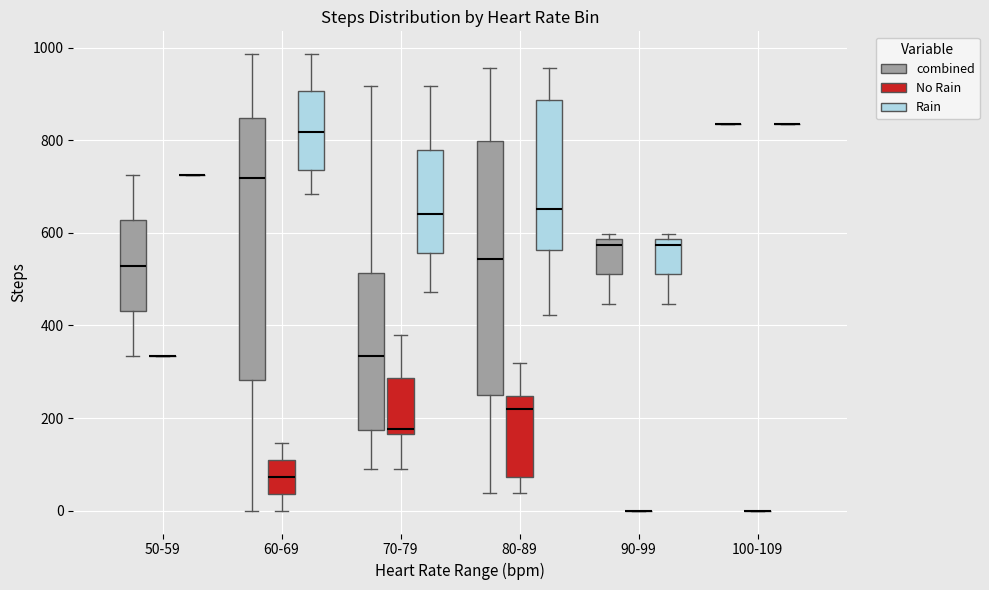

Reading left to right, read every box against the y-axis: the position of its median line, the range the box covers, and the ends of its whiskers. The values are not printed on the chart, so give them approximately, as read against the axis.

50-59 (combined): median 520, box 440 to 620, whiskers 340 to 720
50-59 (No Rain): box collapsed to a line at 340, whiskers 340 to 340
50-59 (Rain): box collapsed to a line at 720, whiskers 720 to 720
60-69 (combined): median 720, box 280 to 840, whiskers 0 to 980
60-69 (No Rain): median 80, box 40 to 120, whiskers 0 to 140
60-69 (Rain): median 820, box 740 to 900, whiskers 680 to 980
70-79 (combined): median 340, box 180 to 520, whiskers 100 to 920
70-79 (No Rain): median 180, box 160 to 280, whiskers 100 to 380
70-79 (Rain): median 640, box 560 to 780, whiskers 480 to 920
80-89 (combined): median 540, box 260 to 800, whiskers 40 to 960
80-89 (No Rain): median 220, box 80 to 240, whiskers 40 to 320
80-89 (Rain): median 660, box 560 to 880, whiskers 420 to 960
90-99 (combined): median 580 (just below the box's upper edge), box 520 to 580, whiskers 440 to 600
90-99 (No Rain): box collapsed to a line at 0, whiskers 0 to 0
90-99 (Rain): median 580 (just below the box's upper edge), box 520 to 580, whiskers 440 to 600
100-109 (combined): box collapsed to a line at 840, whiskers 840 to 840
100-109 (No Rain): box collapsed to a line at 0, whiskers 0 to 0
100-109 (Rain): box collapsed to a line at 840, whiskers 840 to 840